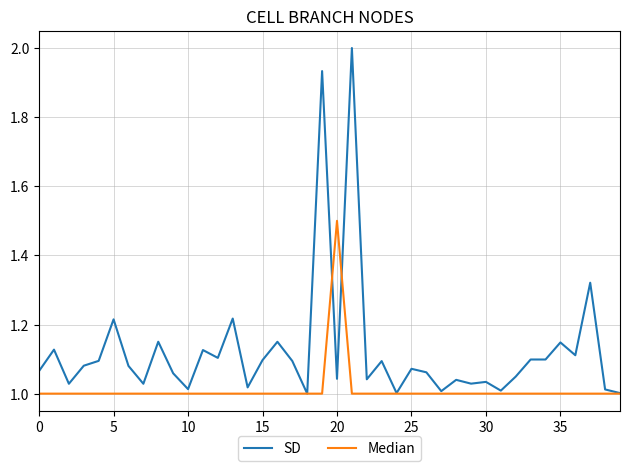

Which series has the largest range (max minus min)?

SD